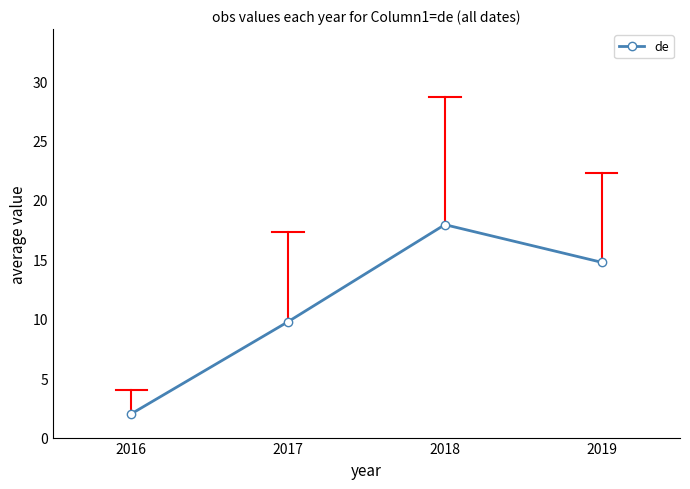

The value at 2016 is 2.0. True or false?

True